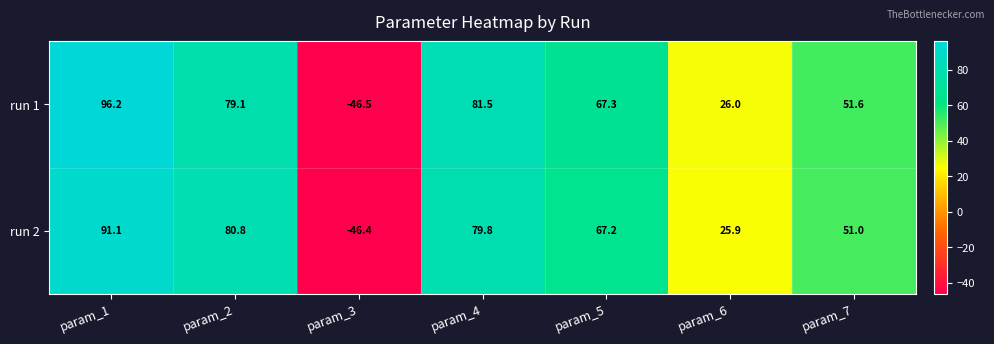

Is it true that run 2 equals -46.4 at param_3?

True